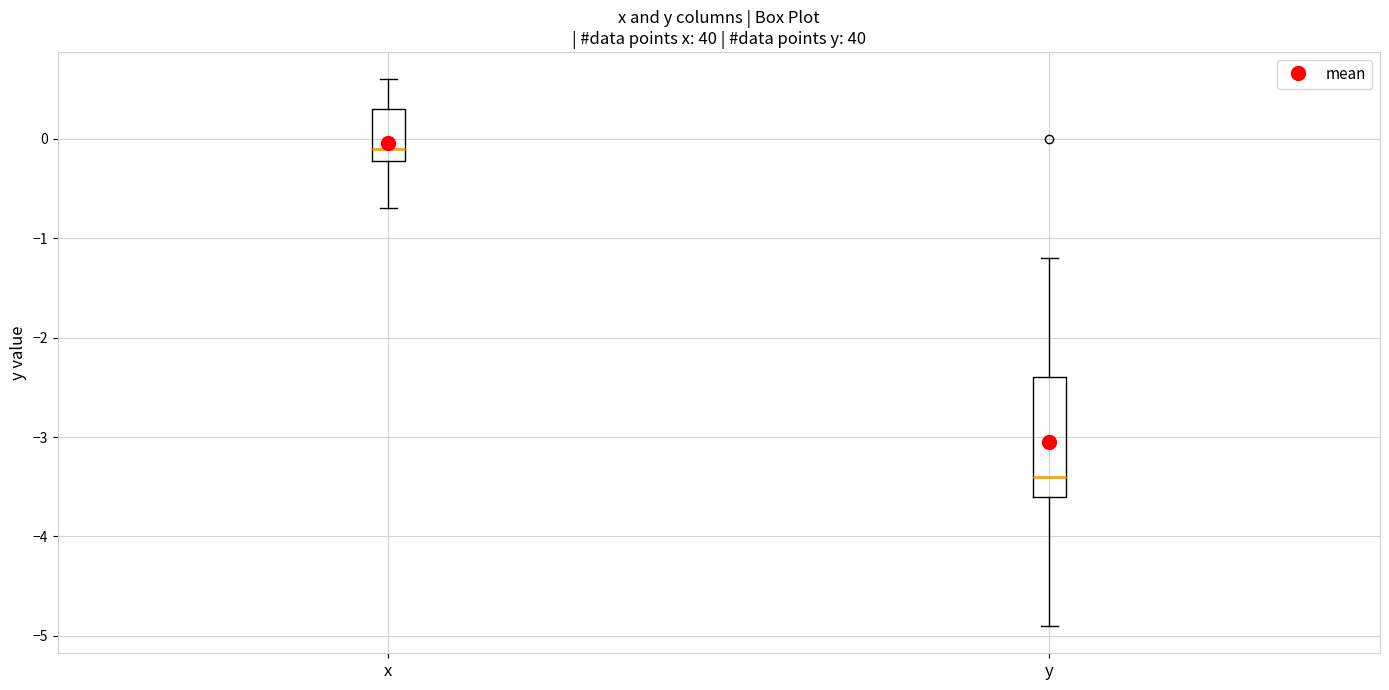

Which box is the tallest, from its lower edge to its upper edge?

y